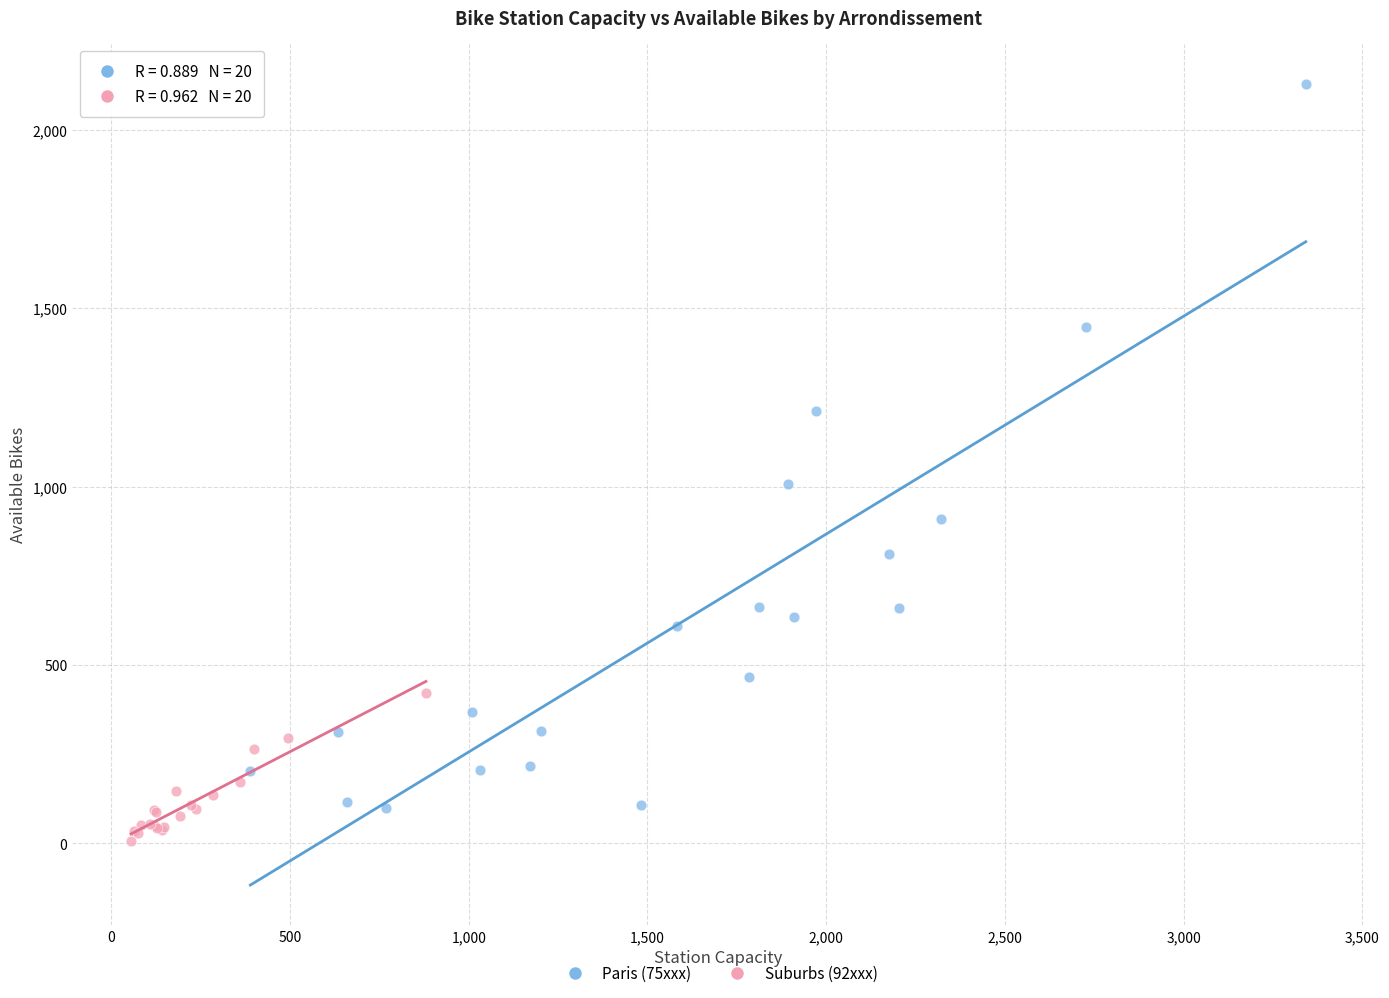

Which series has the widest spread of Y values?

Paris (75xxx)